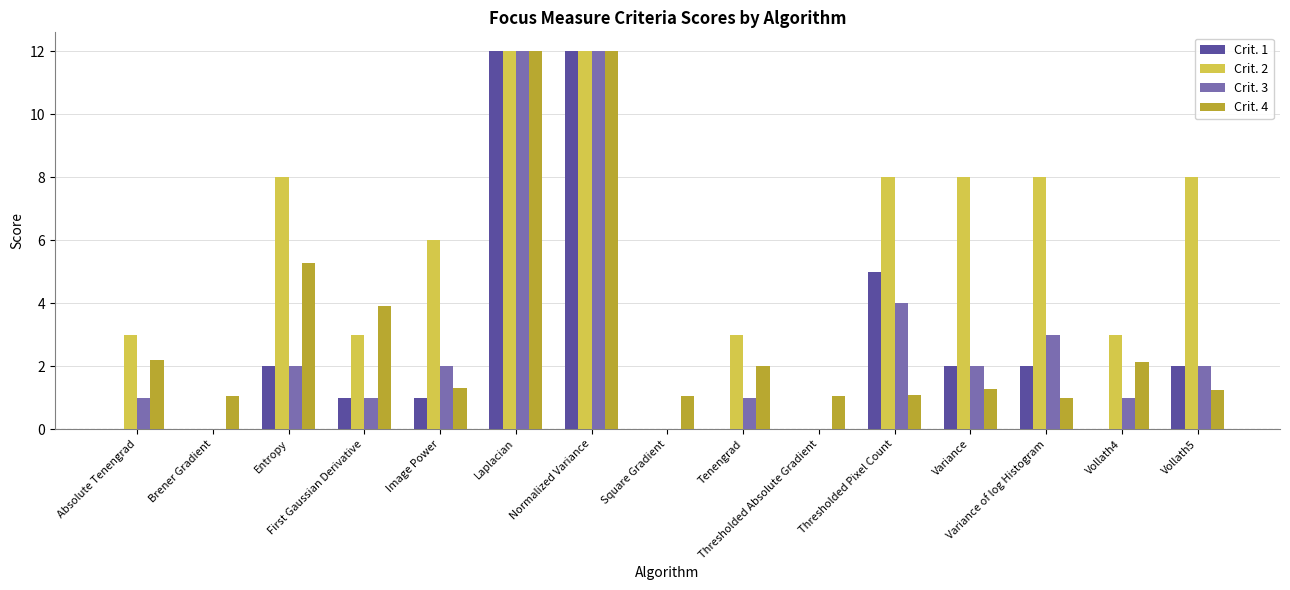

Which series has the largest total across all categories?

Crit. 2